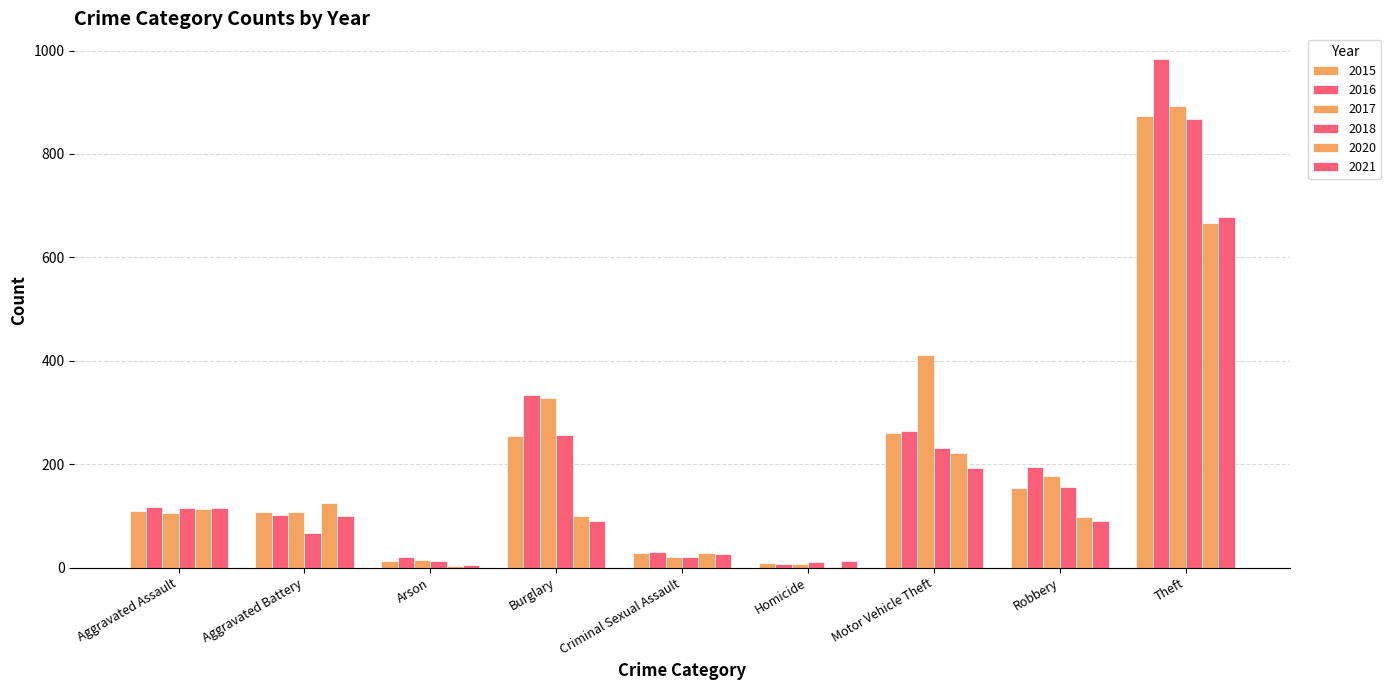

At which label does 2017 reach its peak?

Theft